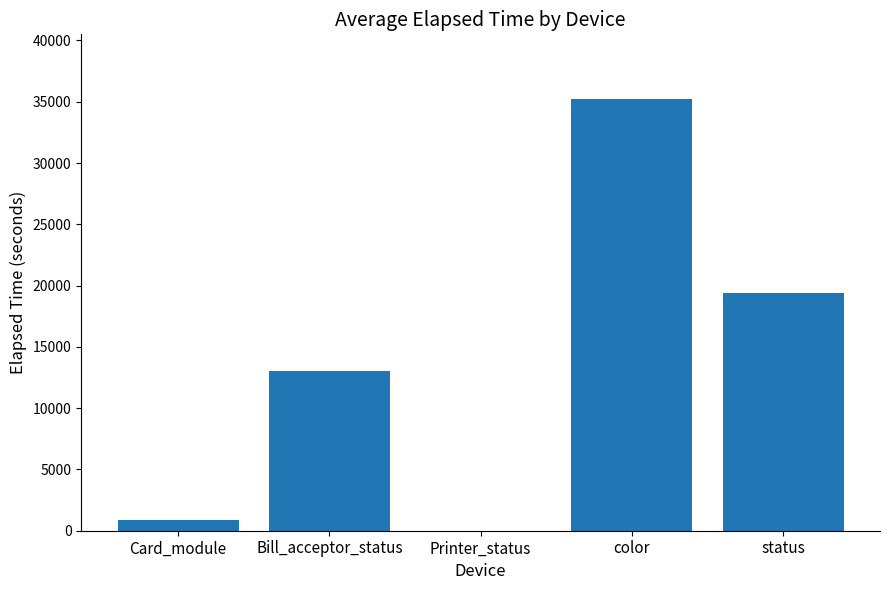

Reading left to right, list all the values displayed in this chart.

Card_module=913	Bill_acceptor_status=13052	Printer_status=14	color=35217	status=19433